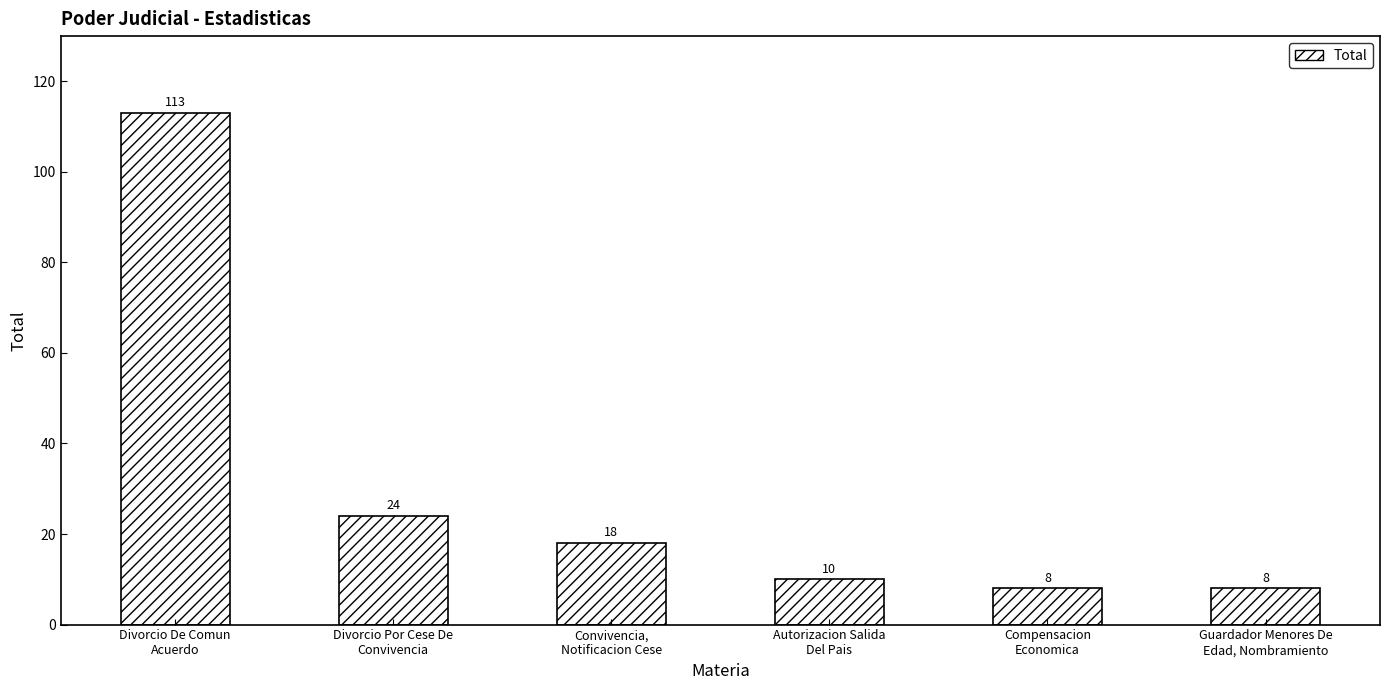

Reading left to right, what are all the values shown in this chart?

Divorcio De Comun
Acuerdo=113	Divorcio Por Cese De
Convivencia=24	Convivencia,
Notificacion Cese=18	Autorizacion Salida
Del Pais=10	Compensacion
Economica=8	Guardador Menores De
Edad, Nombramiento=8